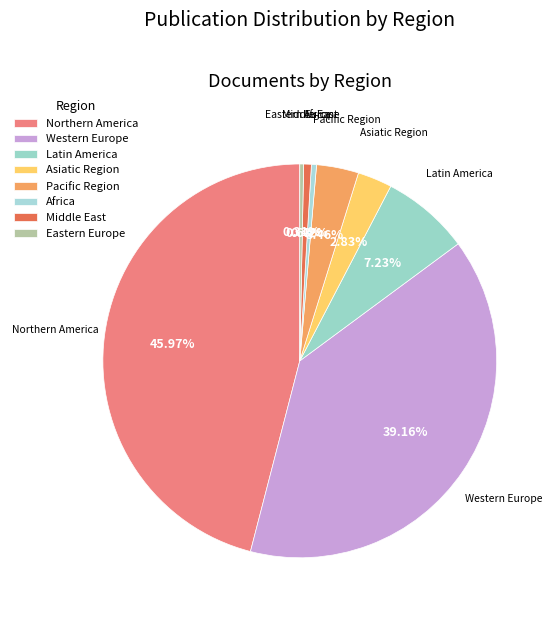

Approximately how many times larger is the value at Asiatic Region compared to Western Europe?

0.1